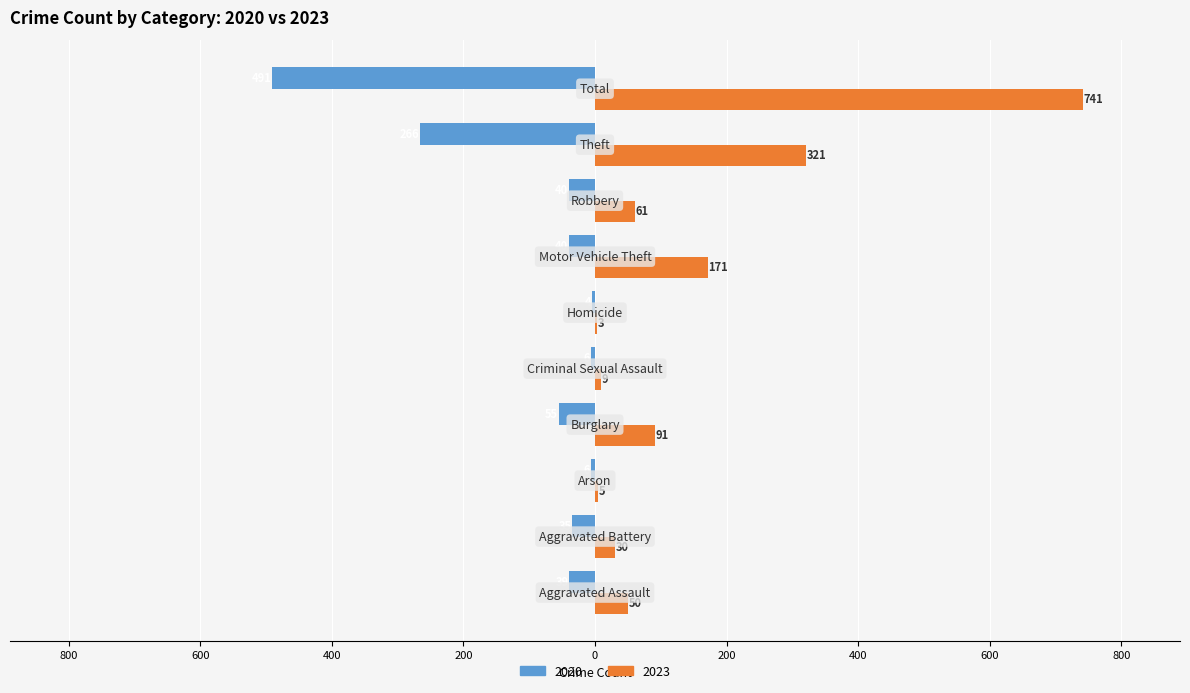

What are all the series names shown in the legend?

2020, 2023